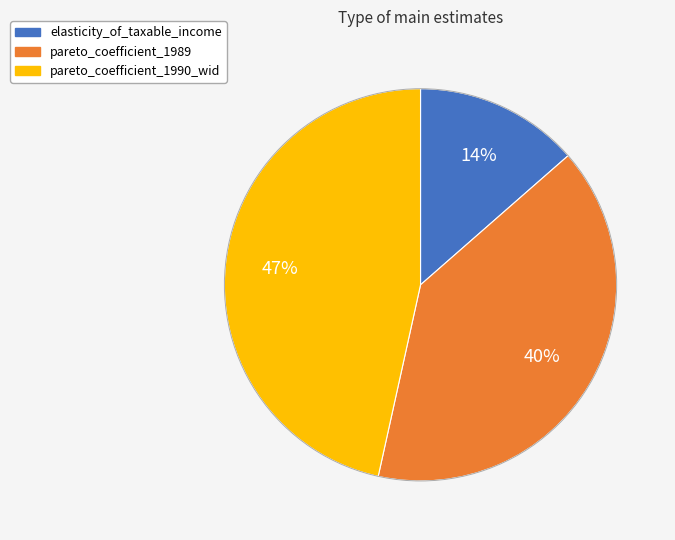

Combined, do pareto_coefficient_1989 and pareto_coefficient_1990_wid account for over 50%?

Yes